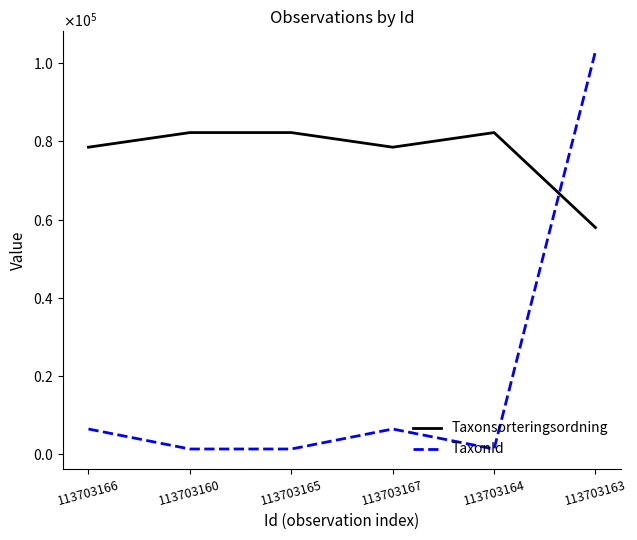

What is the label of the 6th point from the left?

113703163